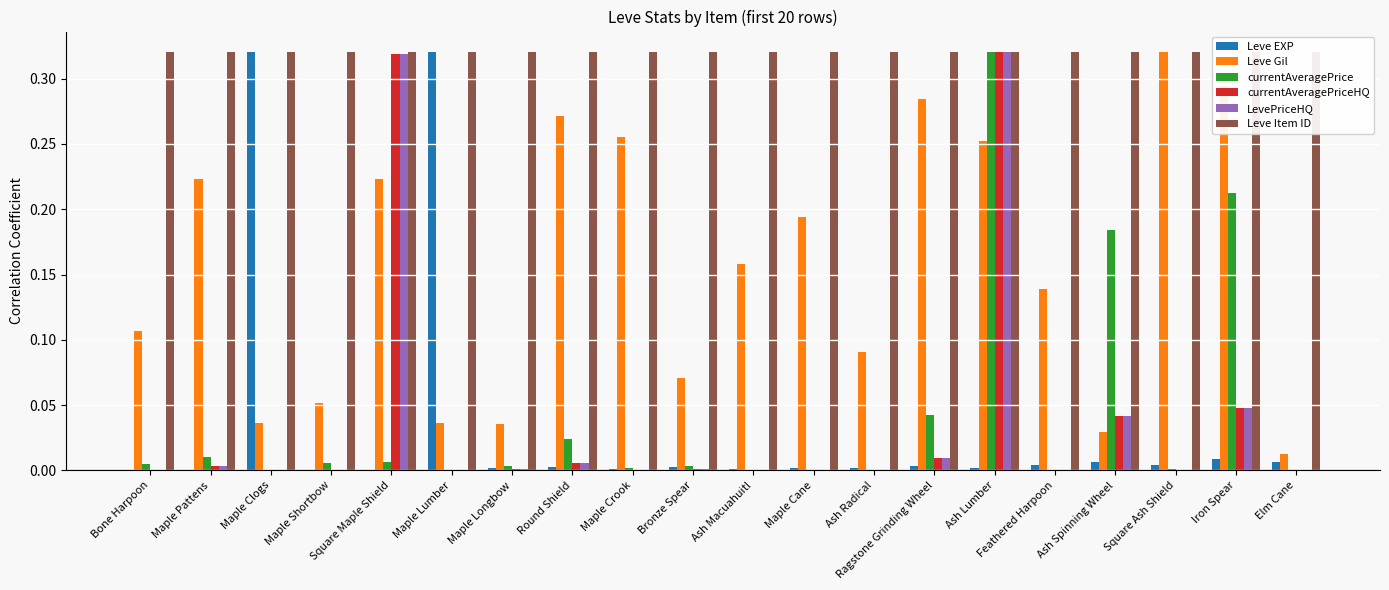

At Maple Cane, list the series in order from smallest to largest.

currentAveragePriceHQ, LevePriceHQ, currentAveragePrice, Leve EXP, Leve Gil, Leve Item ID